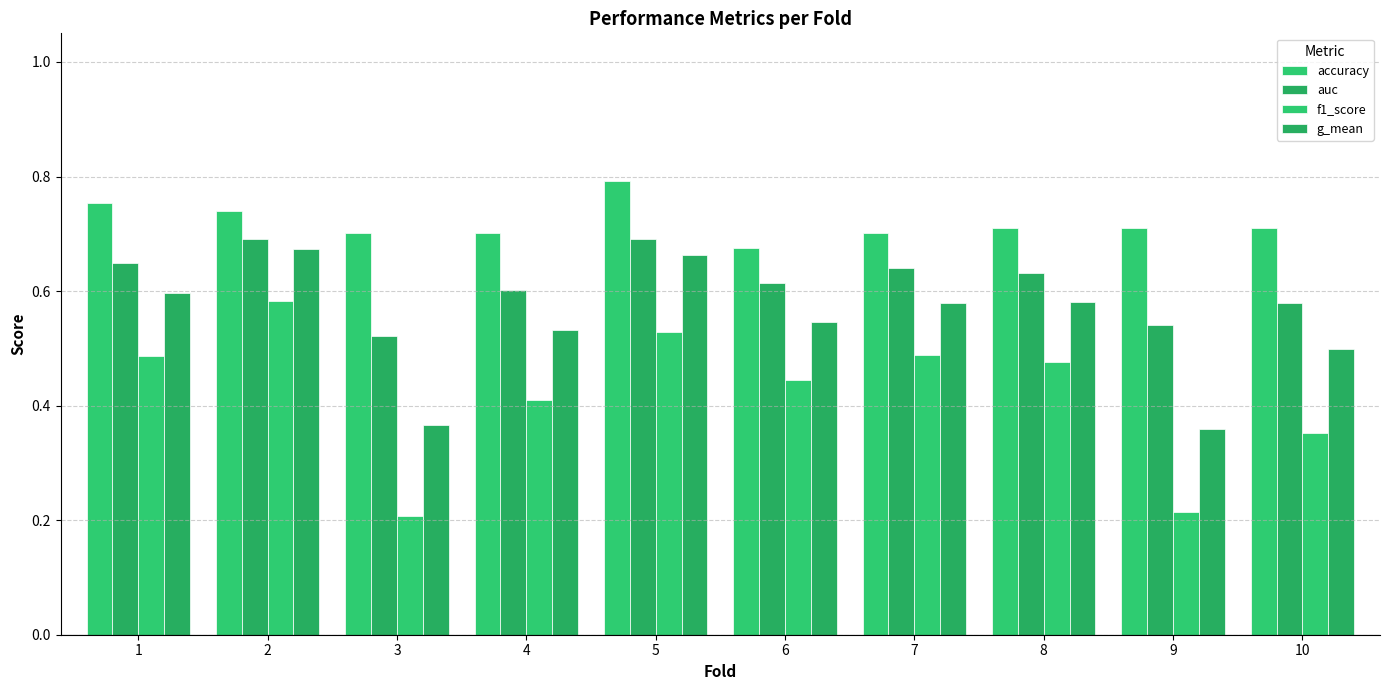

Rank the series by their maximum value, from highest to lowest.

accuracy, auc, g_mean, f1_score